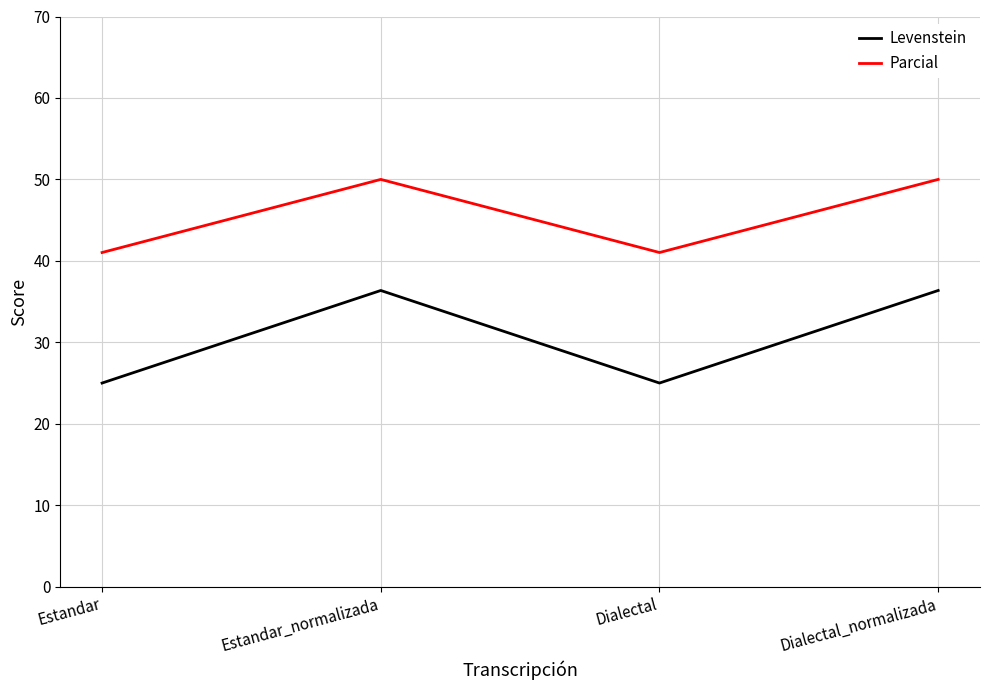

What is the greatest value displayed?

50.0